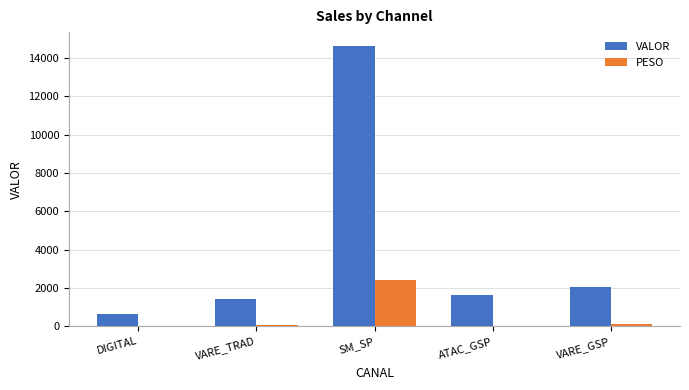

How many groups of bars are there?

5